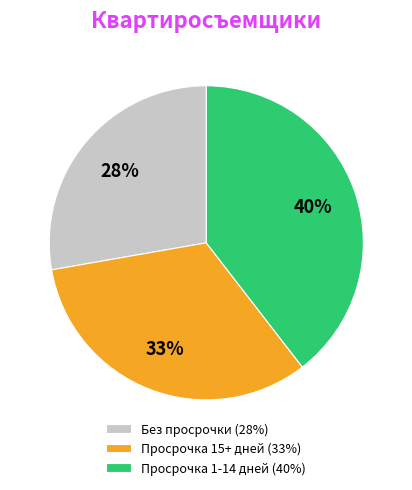

To the nearest percent, what percentage of the pie is Без просрочки (28%)?

28%